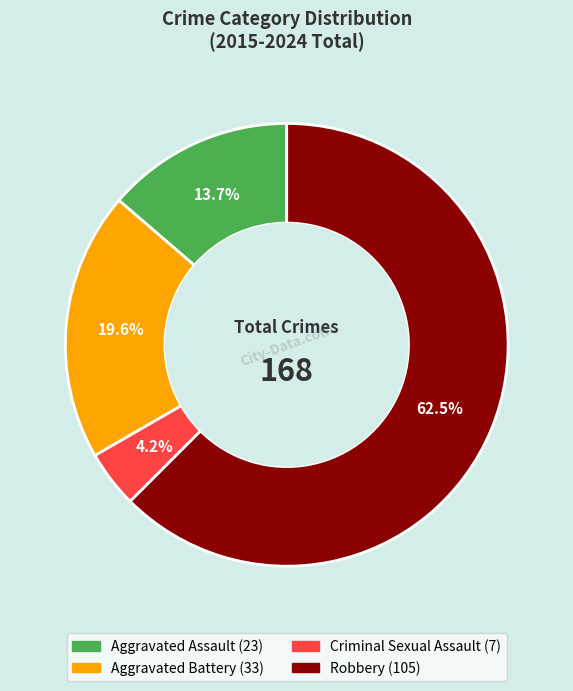

Between Aggravated Battery and Criminal Sexual Assault, which is larger?

Aggravated Battery